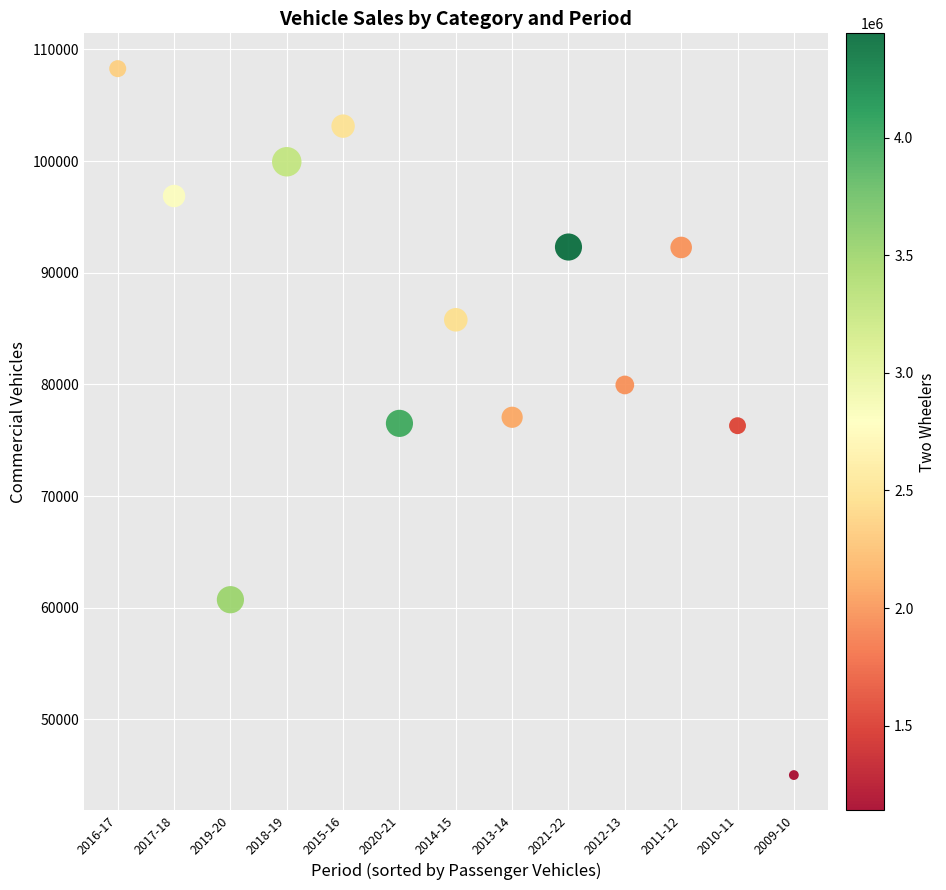

What is the range of Y values (max minus min)?

63262